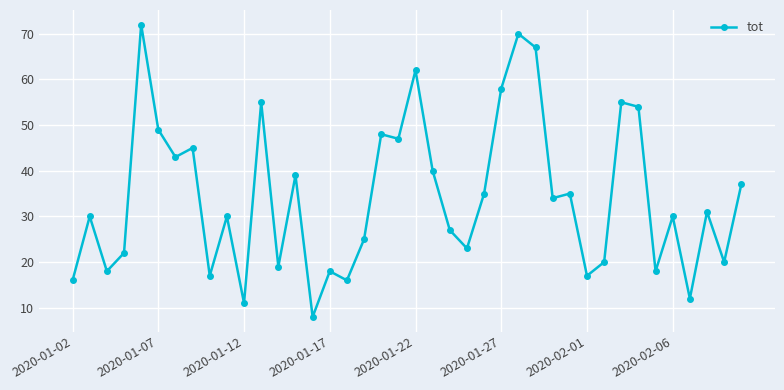

What is the value of the 10th point from the left?

30